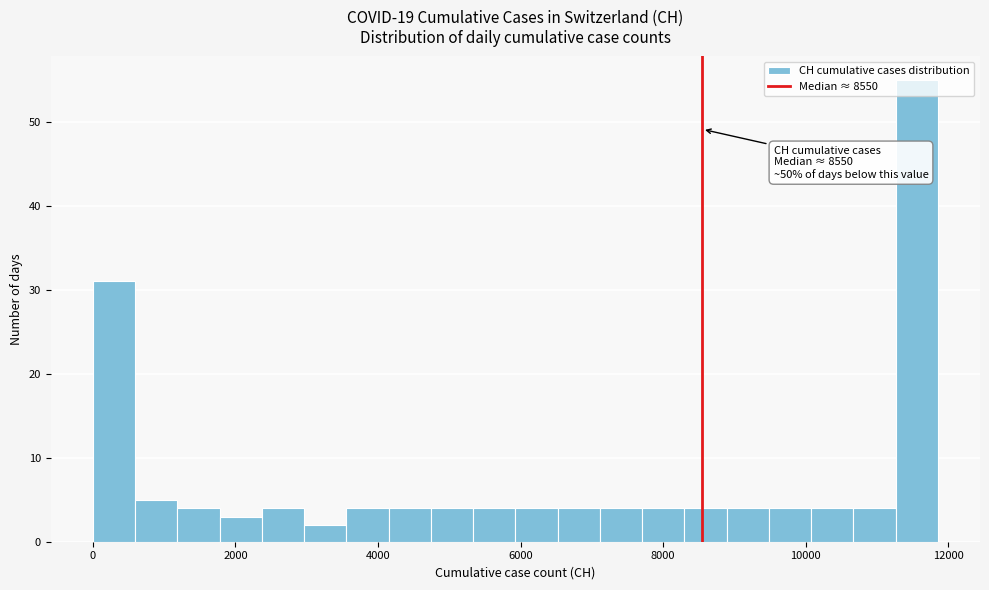

Read against the x-axis, roughly where is the centre of the tallest bar?

11600